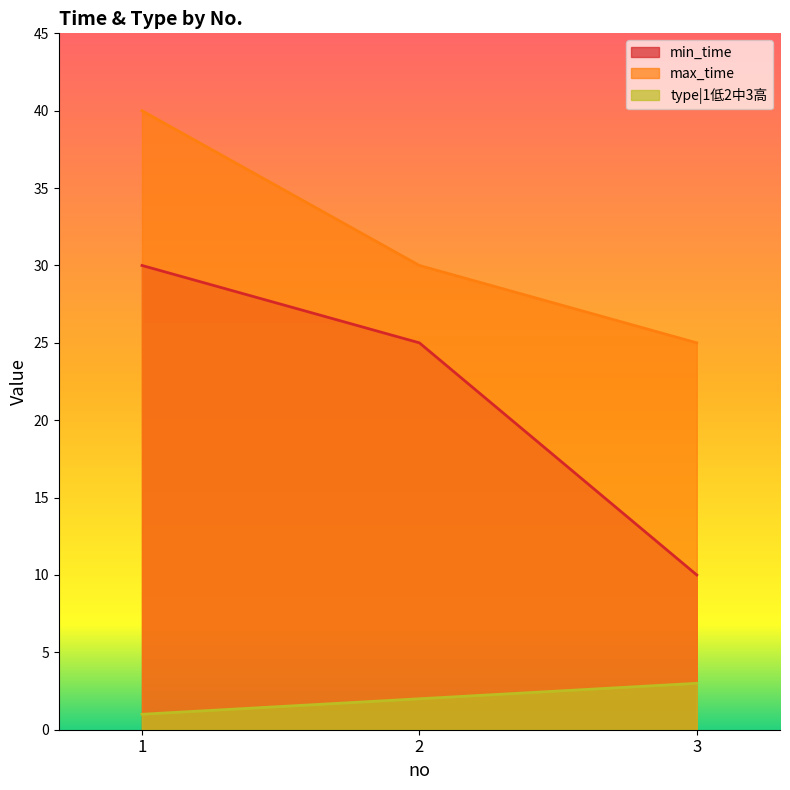

What is the lowest value of the min_time series?

10